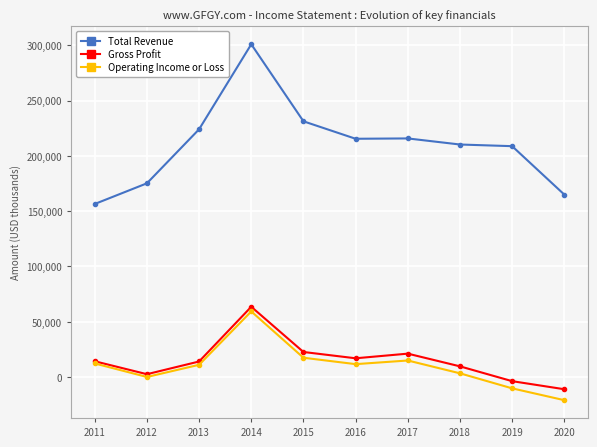

Where is the first local maximum for Operating Income or Loss?

2014